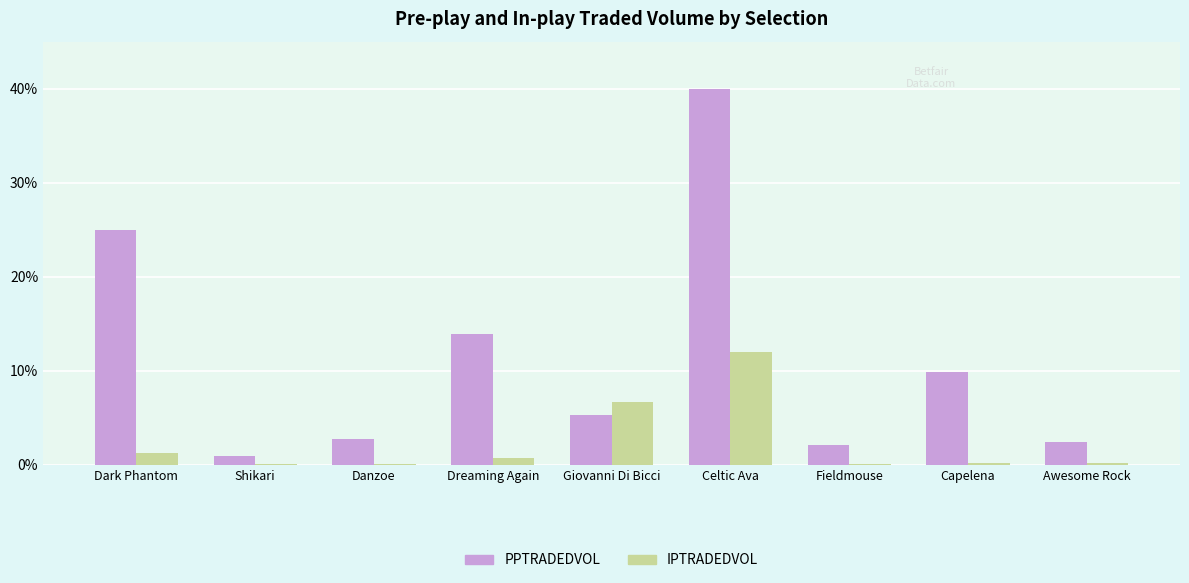

Is it true that PPTRADEDVOL equals 58.8 at Celtic Ava?

False